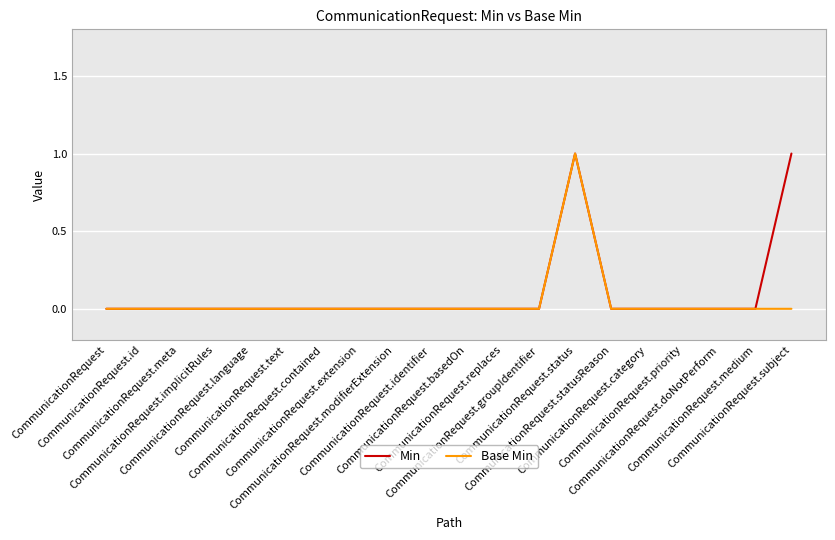

Which series has the largest range (max minus min)?

Min